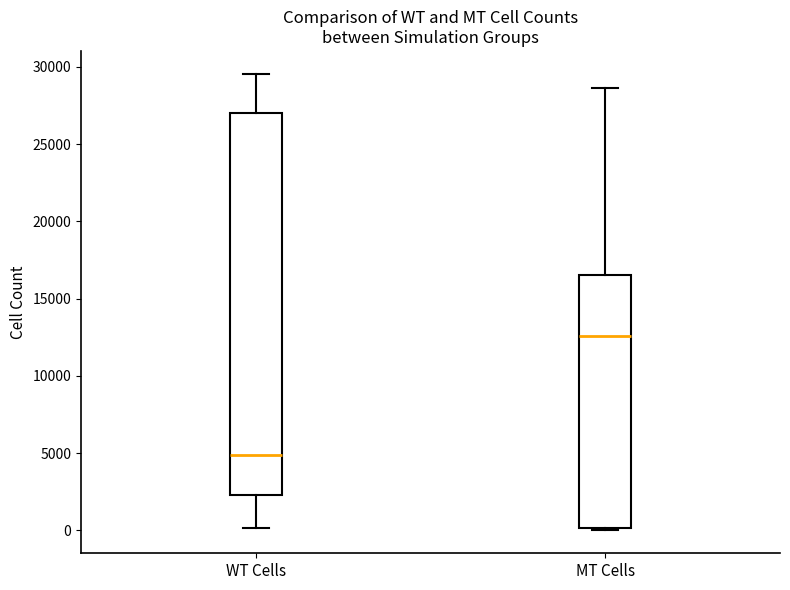

Where does the lower whisker of the box for WT Cells end on the y-axis? The values are not printed on the chart, so give them approximately, as read against the axis.

0